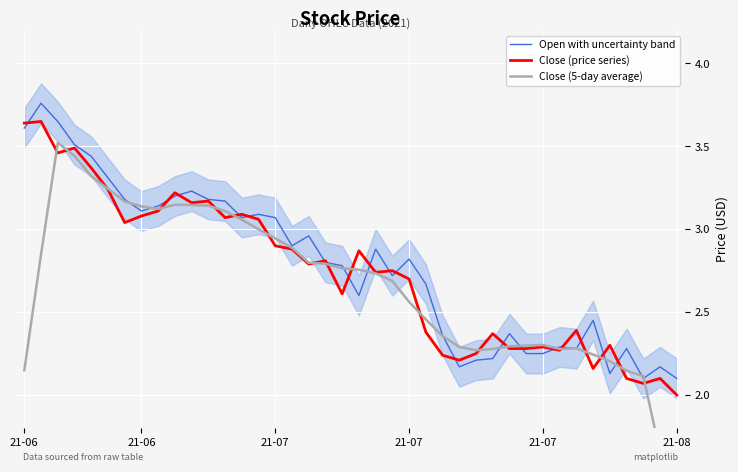

How many lines are shown in the chart?

3